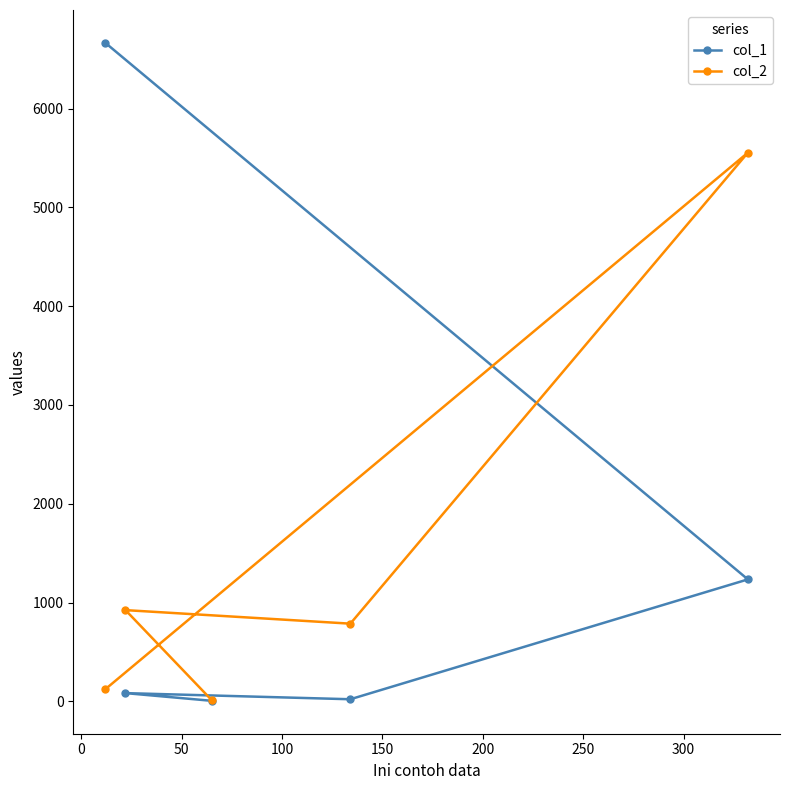

What is the average value of the col_1 series?

1601